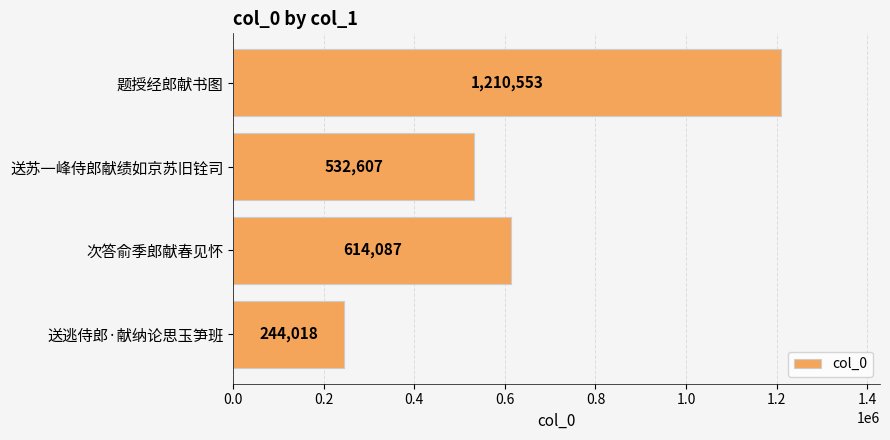

True or false: the data shows 532607 at 送苏一峰侍郎献绩如京苏旧铨司.

True